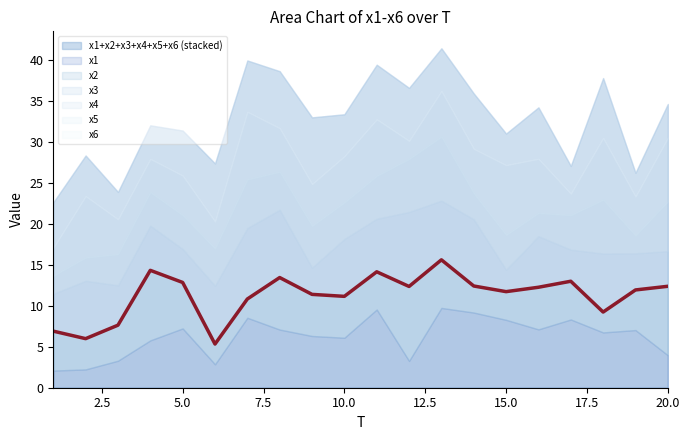

How many data points are less than 12?

10